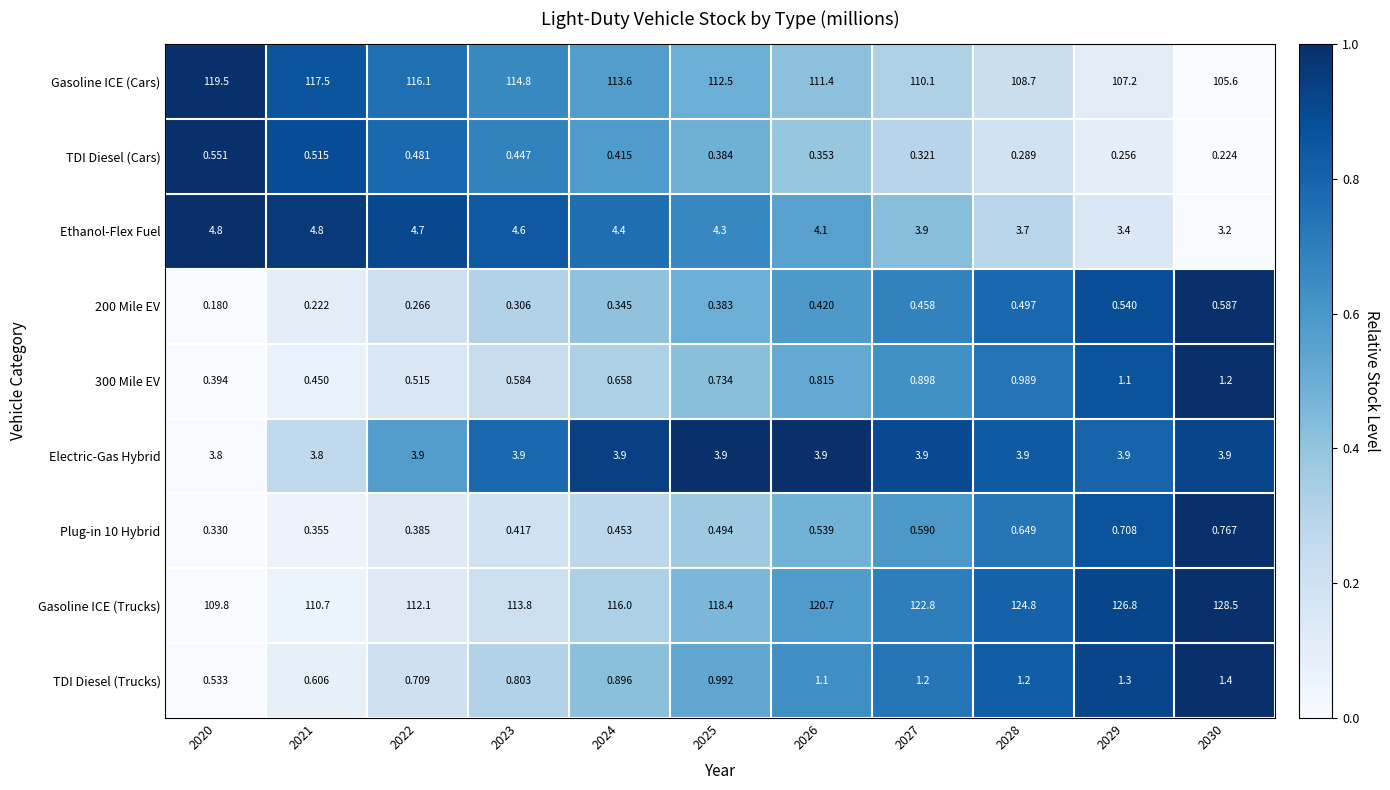

Between 2022 and 2030, which series saw the biggest shift?

Gasoline ICE (Trucks)